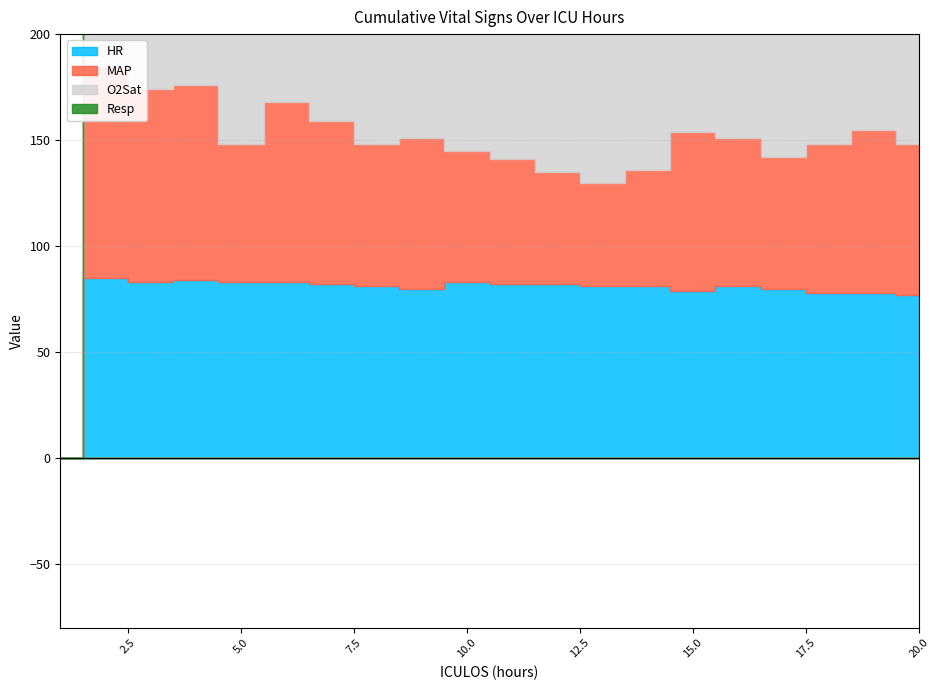

Reading left to right, transcribe all the data shown in this chart.

HR: 0	85	83	84	83	83	82	81	80	83	82	82	81	81	79	81	80	78	78	77
MAP: 0	100	91	92	65	85	77	67	71	62	59	53	49	55	75	70	62	70	77	71
O2Sat: 0	97	98	98	97	99	95	93	92	92	91	90	95	95	95	94	92	96	95	97
Resp: 0	0	18	13	17	20	20	18	17	19	22	23	18	19	22	20	20	22	16	18